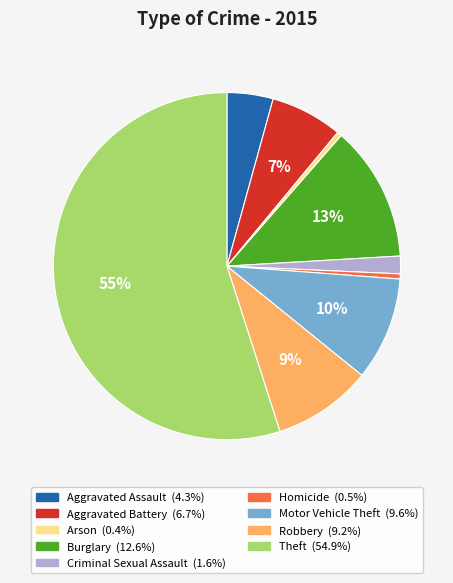

Count the number of slices in the pie.

9